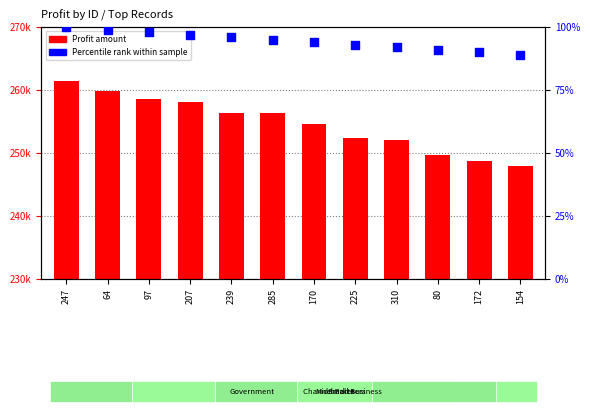

At which category is the sum across all series the highest?

247